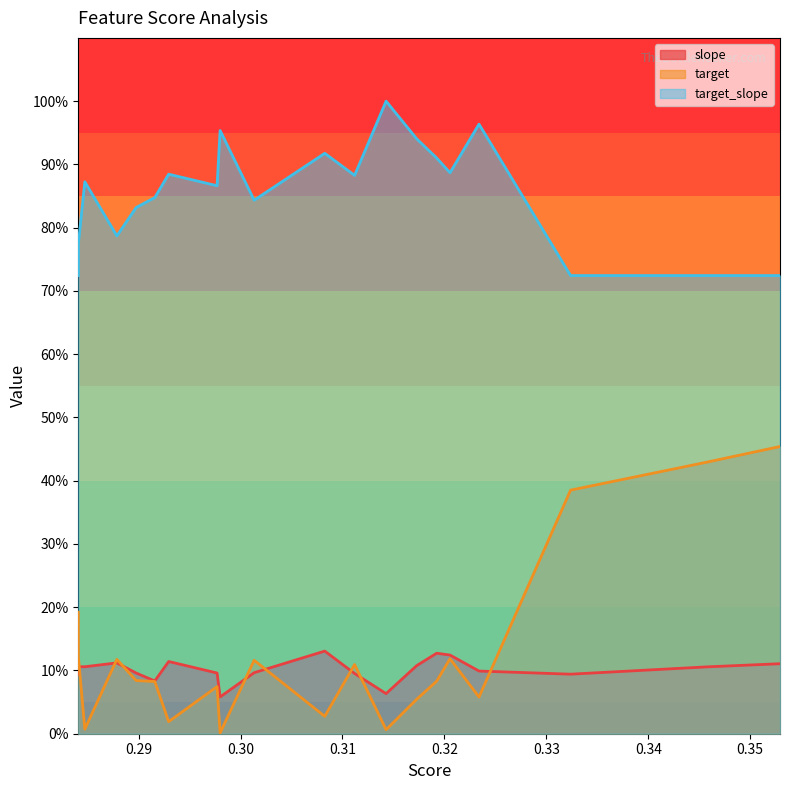

At which category is the sum across all series the highest?

0.35291846594767307